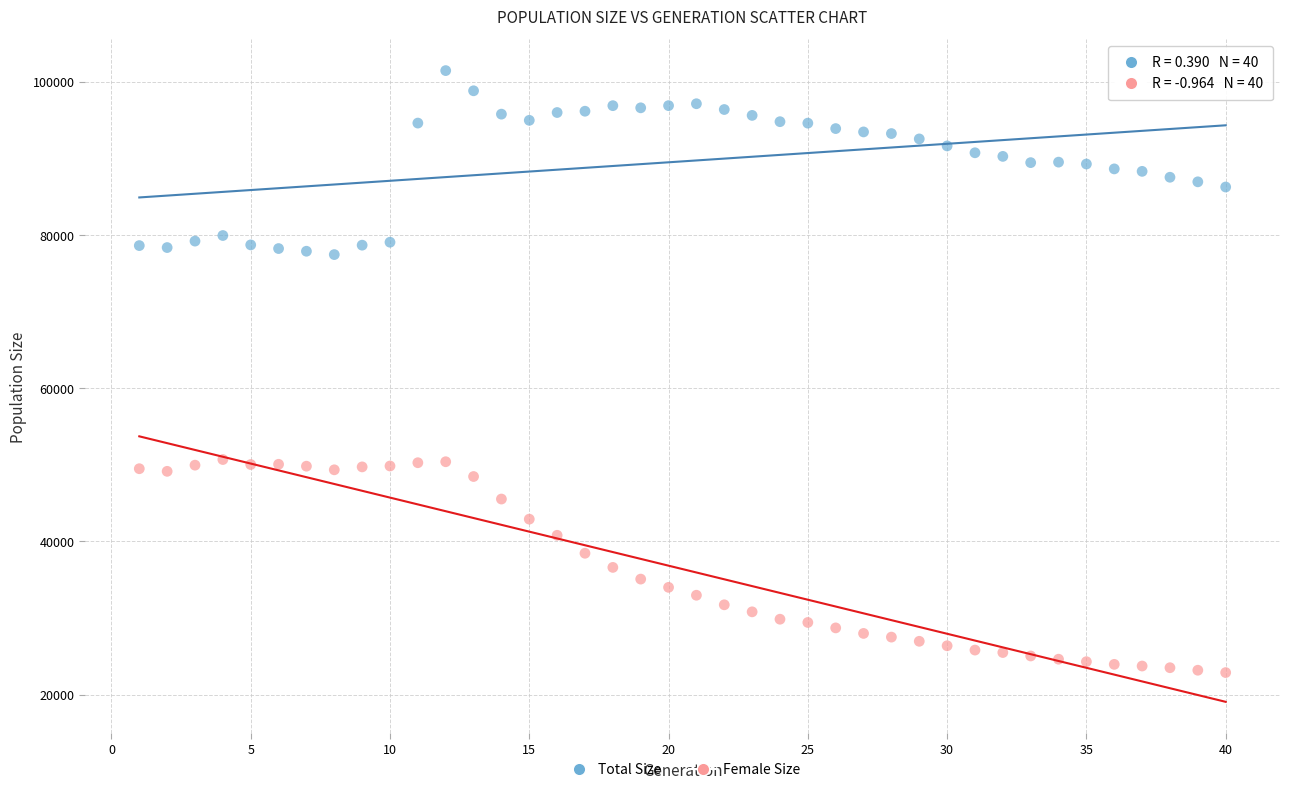

What are all the series names shown in the legend?

Total Size, Female Size